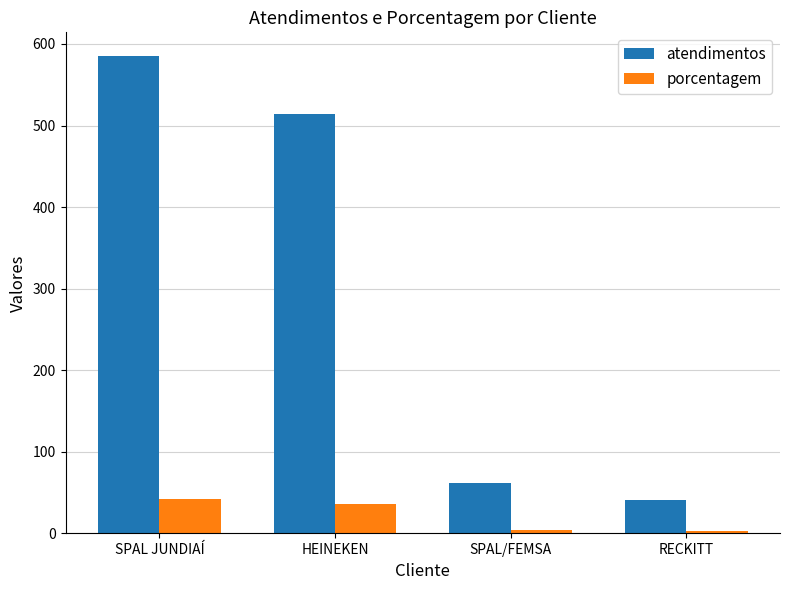

What is the label of the 1st bar from the left?

SPAL JUNDIAÍ